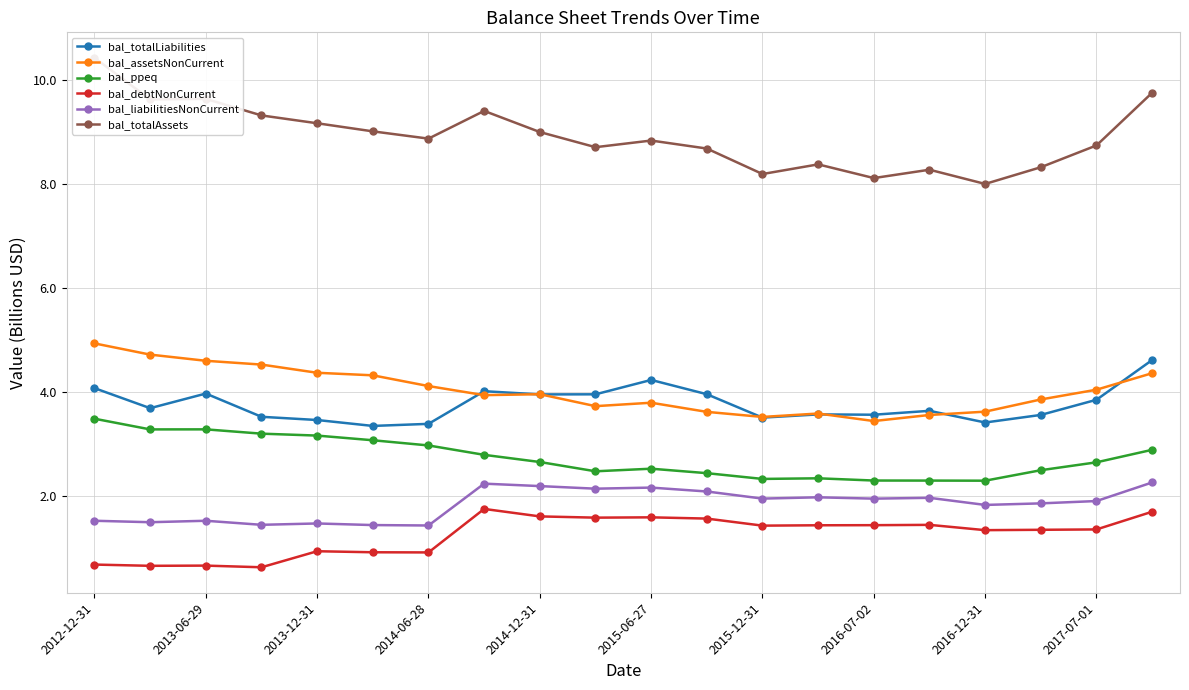

How many series are shown in this chart?

6